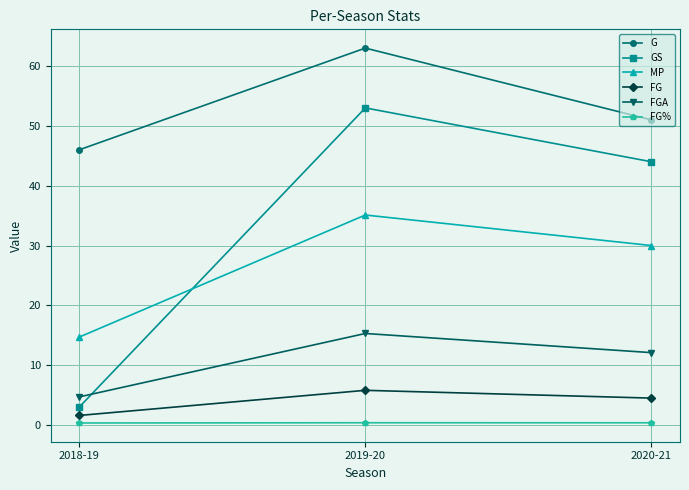

How many lines are shown in the chart?

6